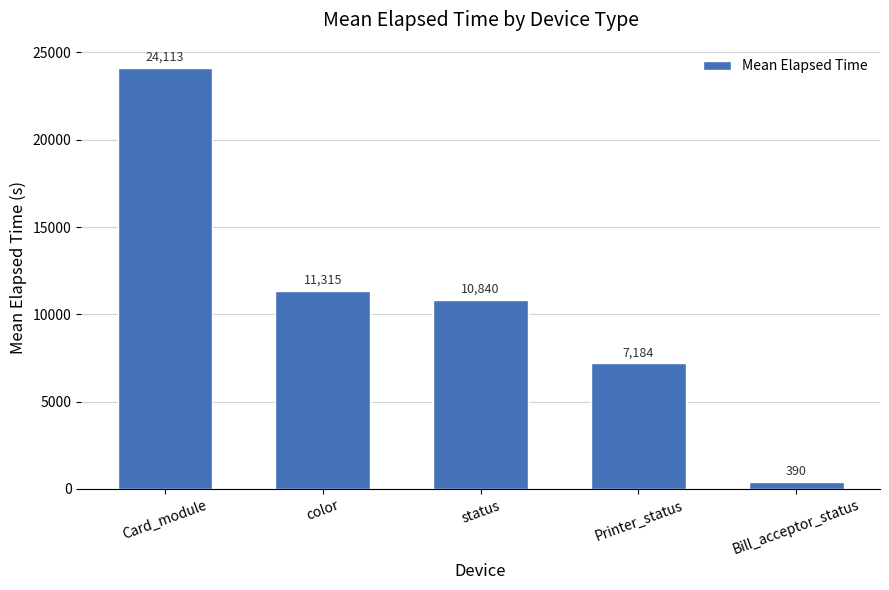

Which category has the highest value across all series?

Card_module